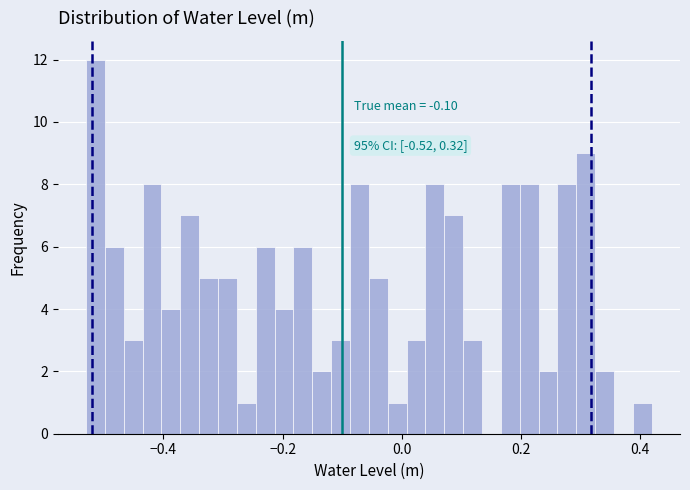

Read against the x-axis, roughly where is the centre of the tallest bar?

-0.52